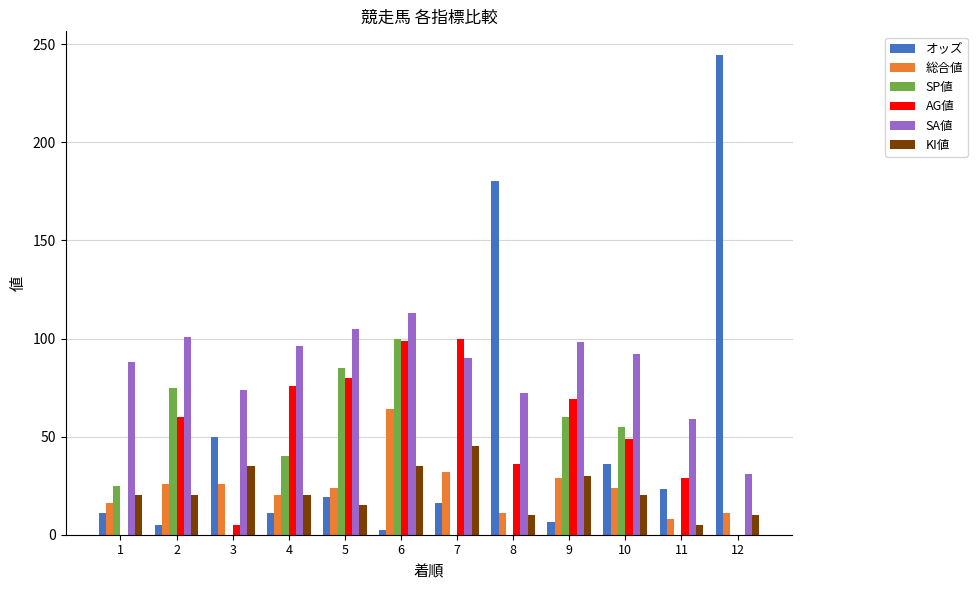

Which label corresponds to the largest value in the chart?

12